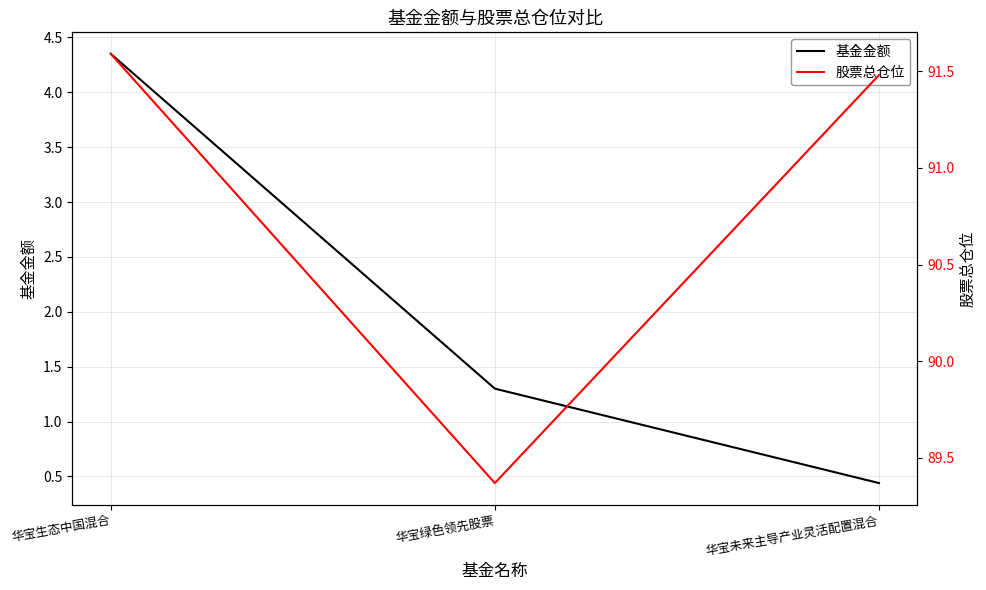

List the series in order of their peak value, lowest first.

基金金额, 股票总仓位